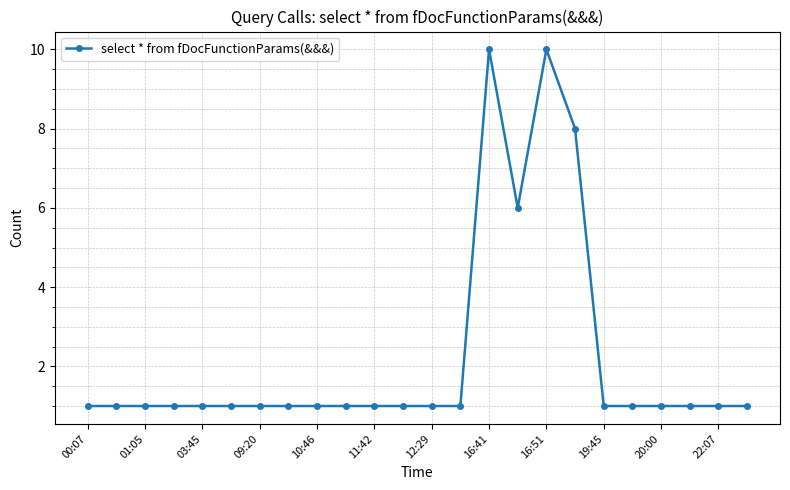

What is the value of the 13th point from the left?

1